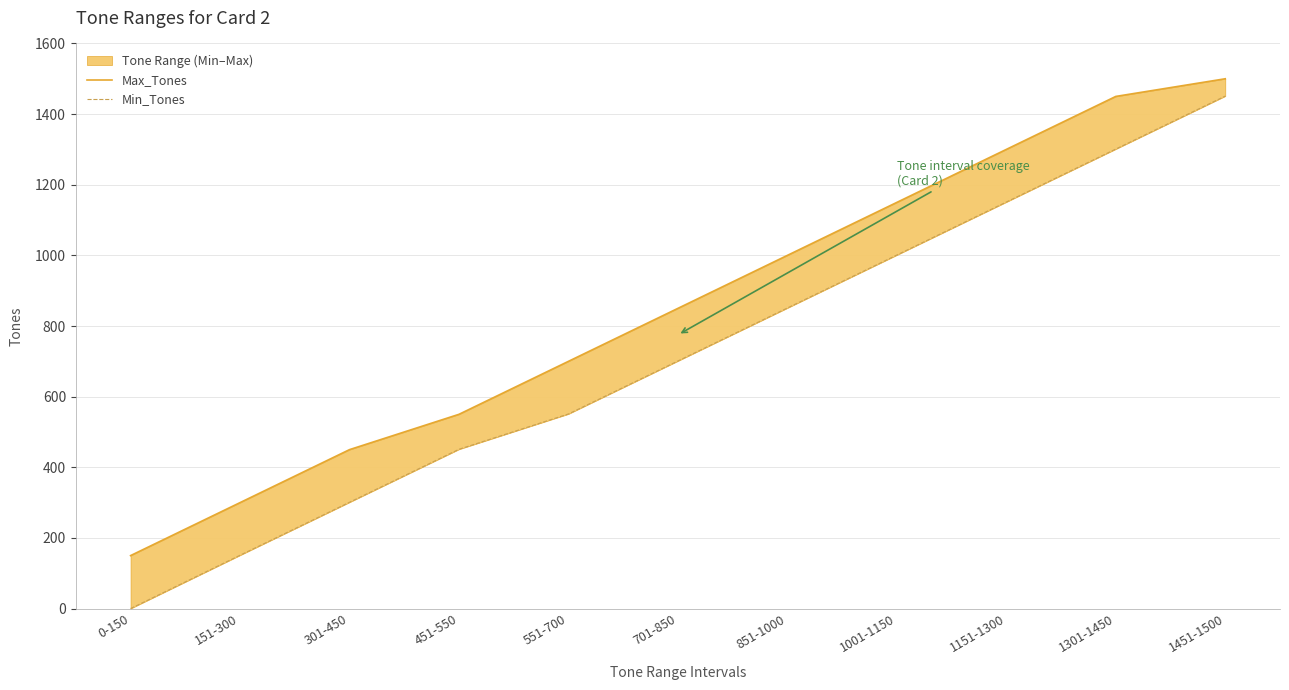

How many data points does each series have?

11